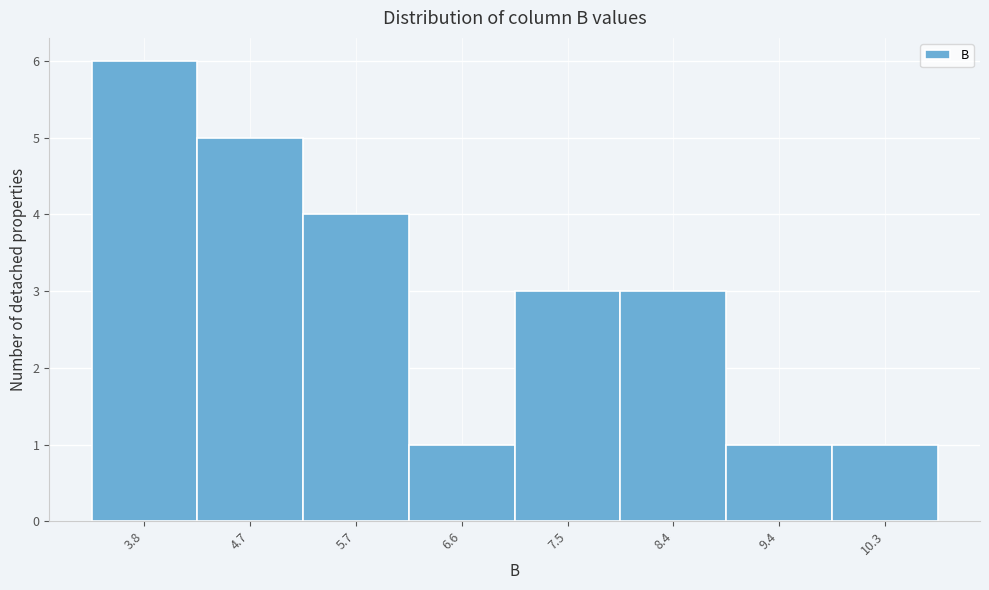

Reading left to right, list all the values displayed in this chart.

6	5	4	1	3	3	1	1